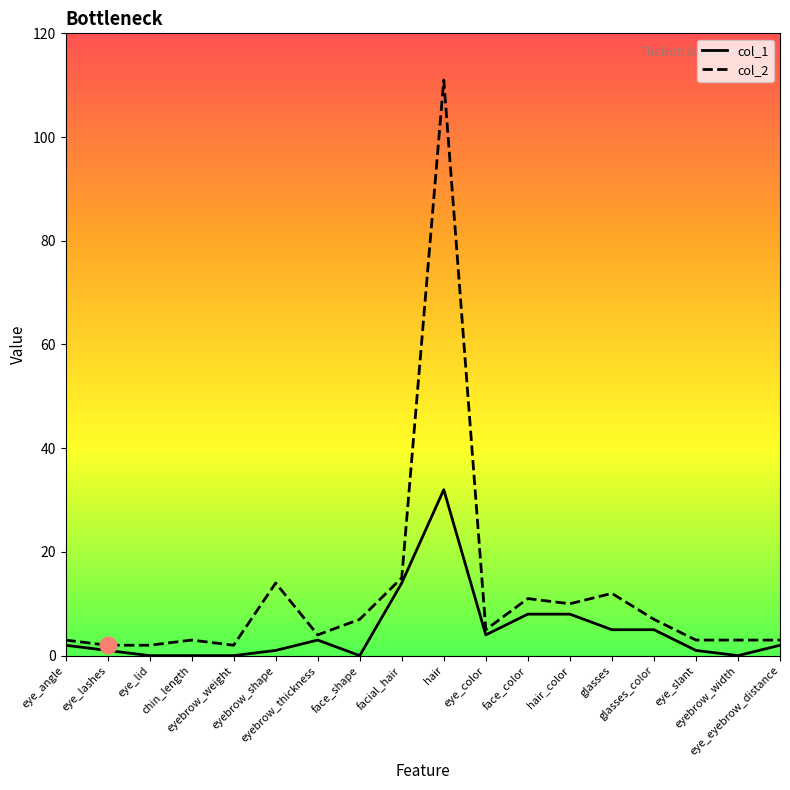

What position from the left is glasses_color?

15